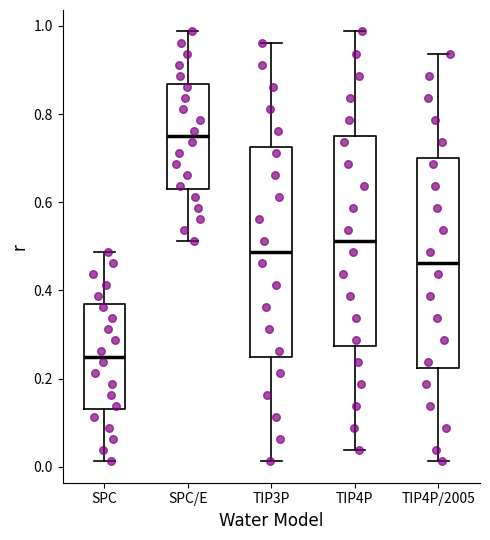

Where is the upper edge of the box for SPC/E on the y-axis? The values are not printed on the chart, so give them approximately, as read against the axis.

0.86